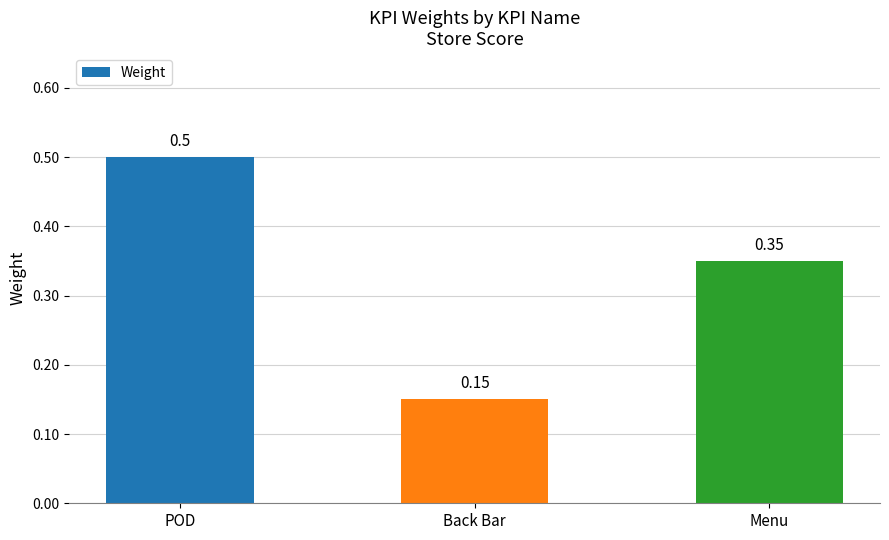

What is the label of the 2nd bar from the left?

Back Bar